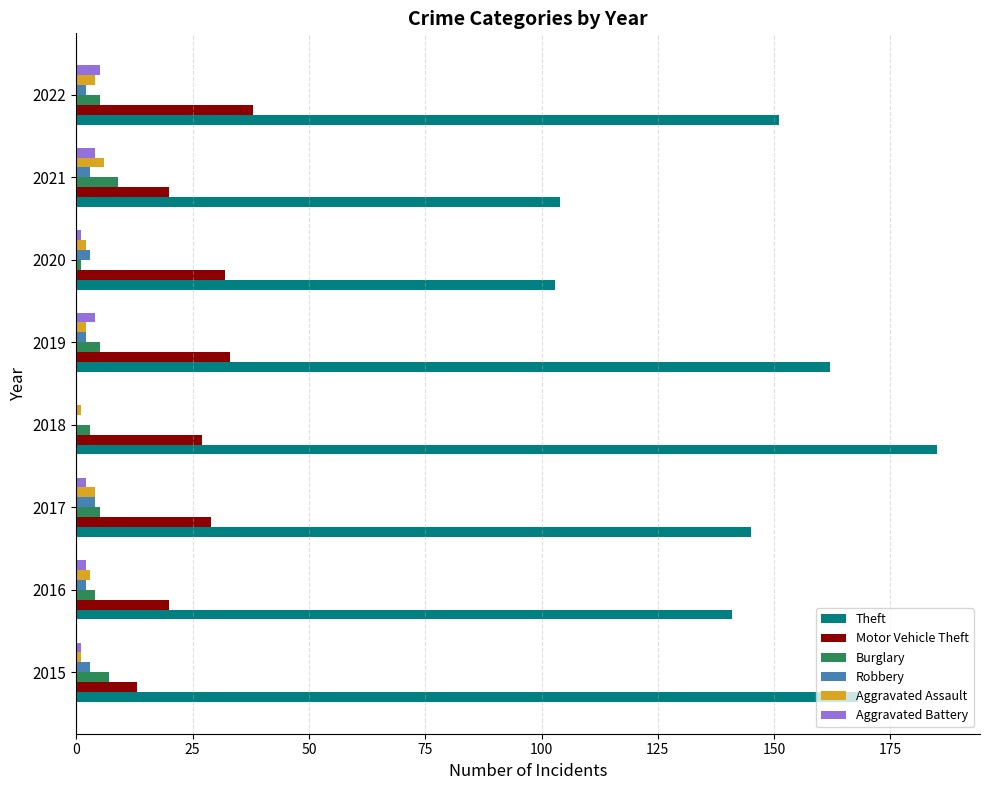

True or false: Motor Vehicle Theft has a value of 7 at 2019.

False